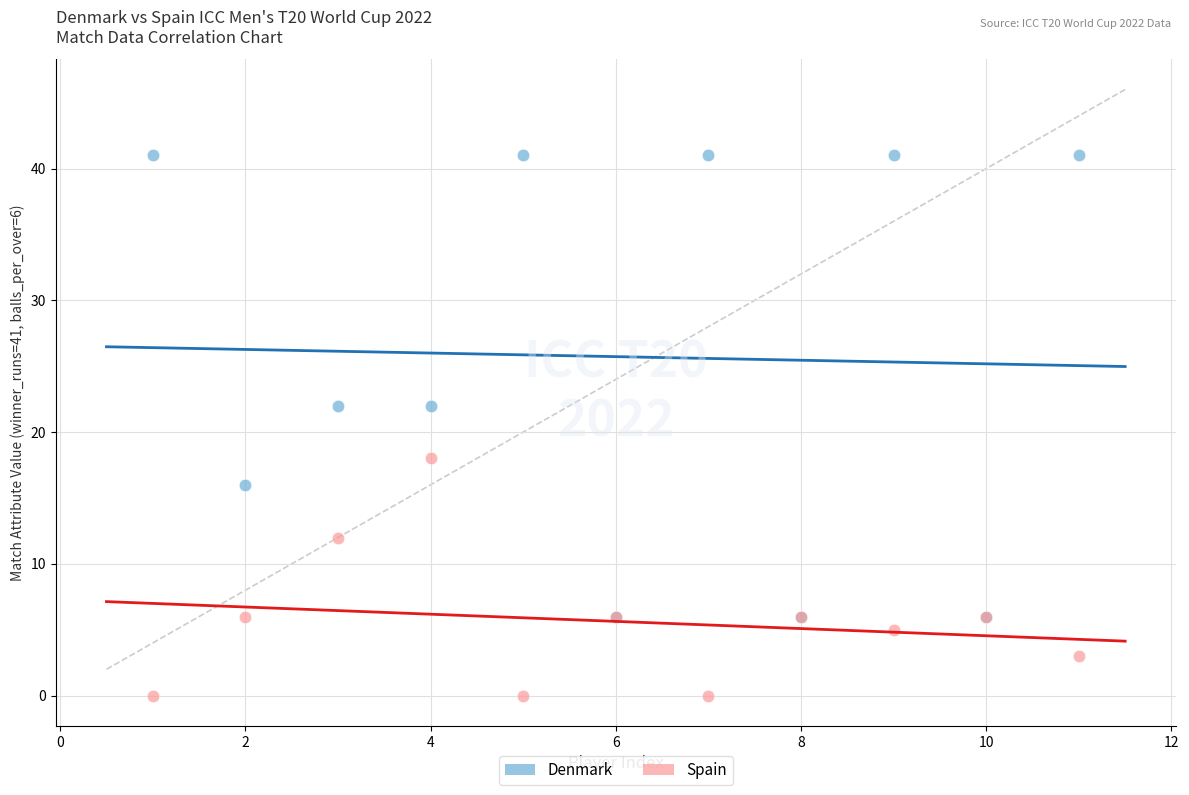

Which series reaches the maximum Y coordinate?

Denmark